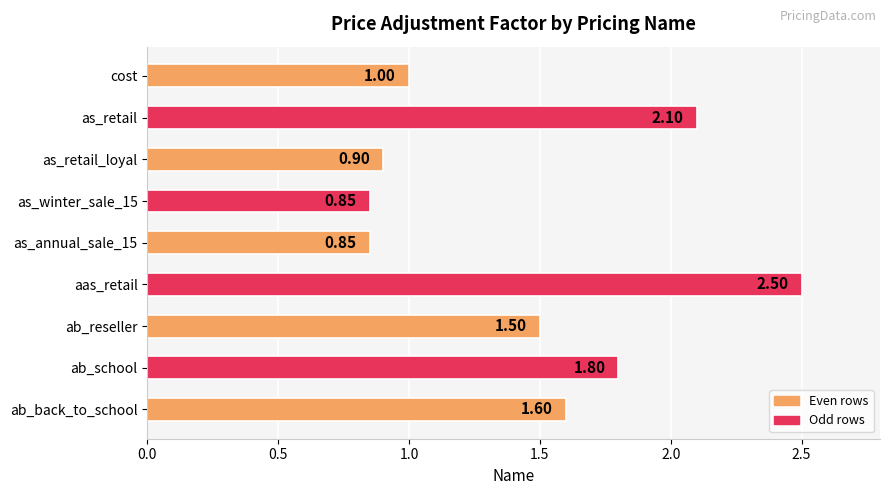

What is the change in value from aas_retail to ab_school?

-0.7